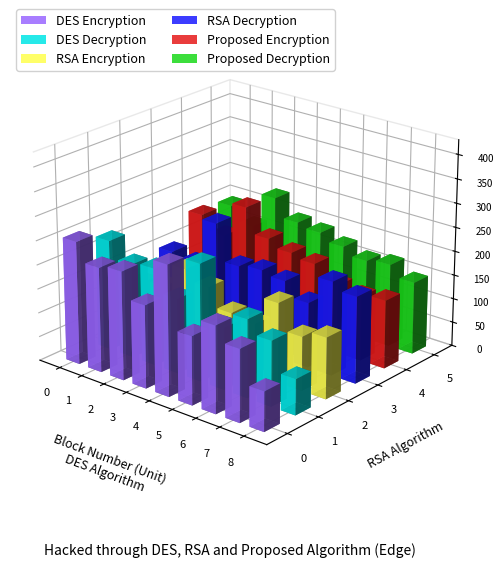

What is the difference between the second highest and minimum values in the RSA Encryption series?

60